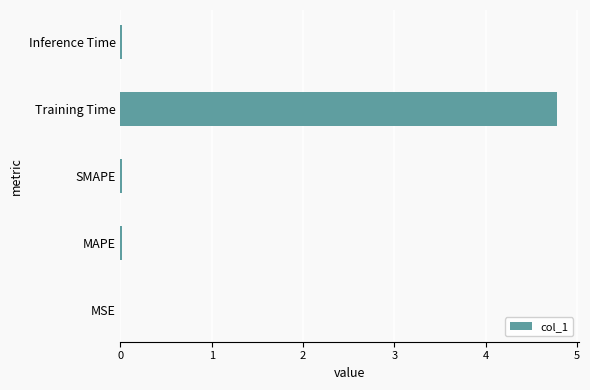

Is it true that the value at MAPE is 0.0?

True